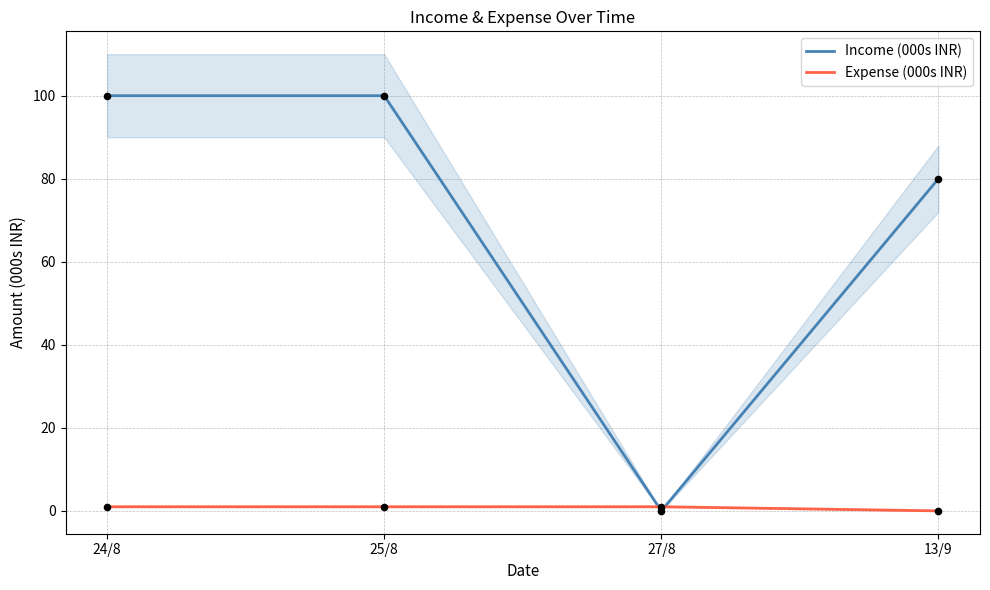

Which series has the largest total across all categories?

Income (000s INR)